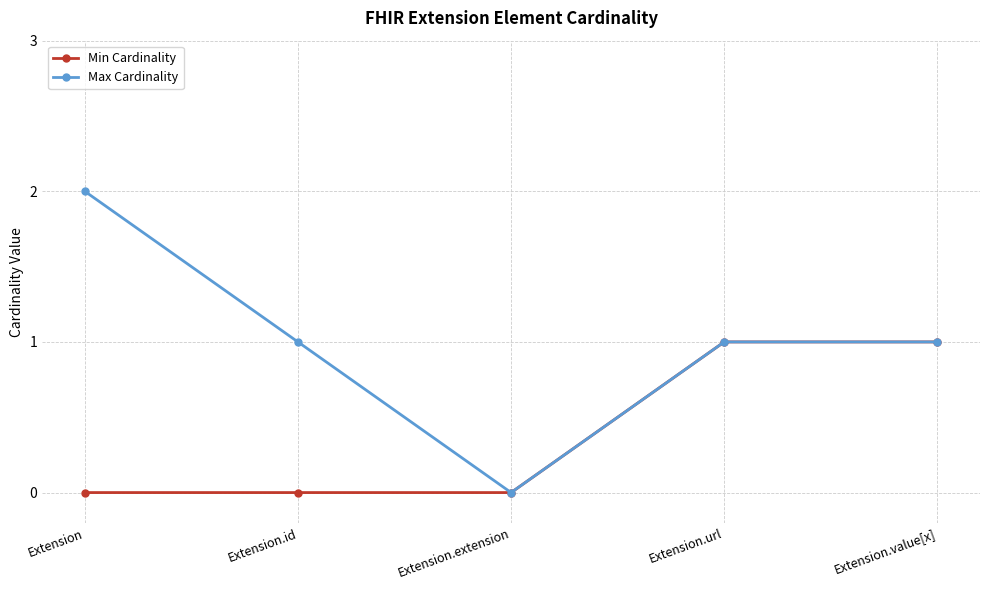

What is the label of the 4th point from the right?

Extension.id